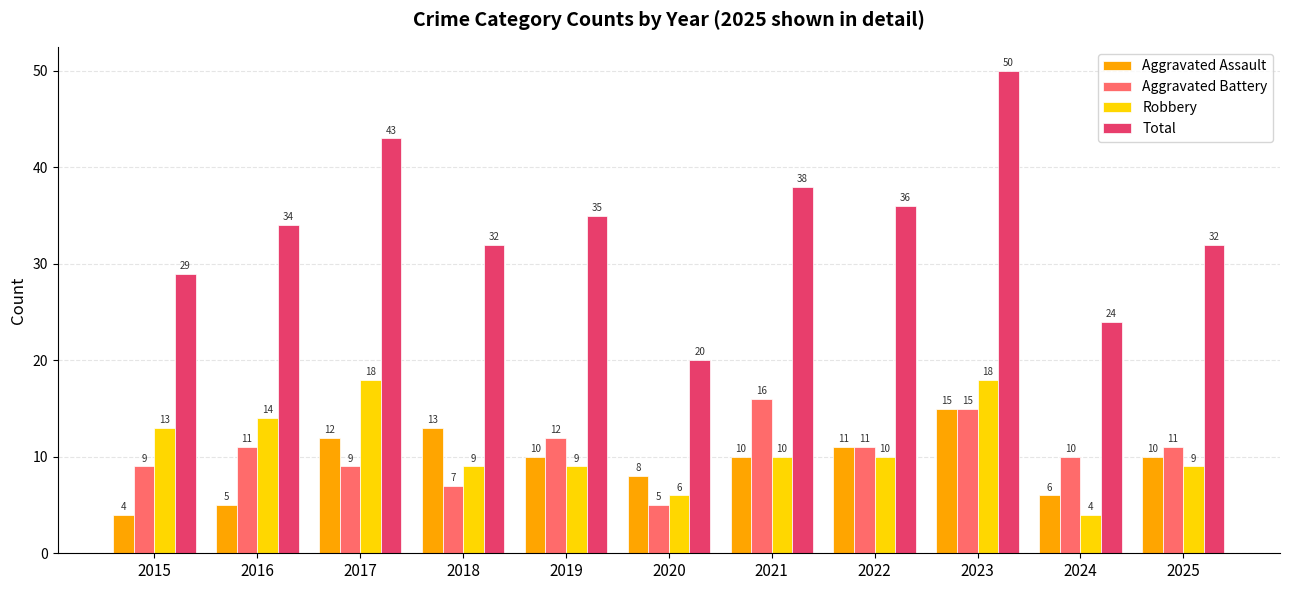

What is the sum of all Robbery values?

120